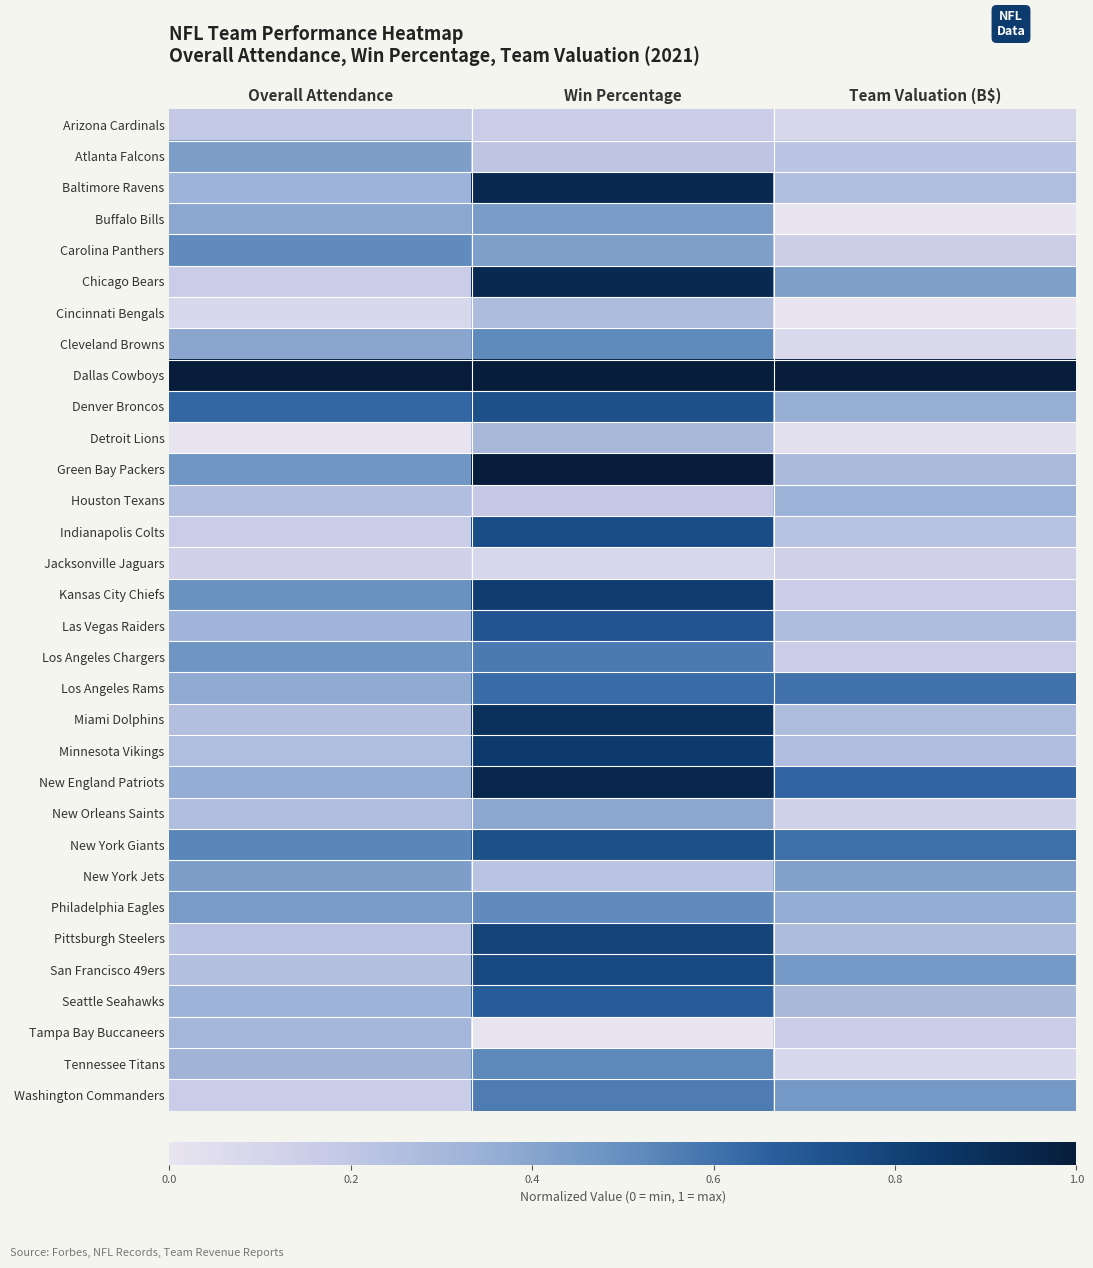

What is the greatest value displayed?

1.0